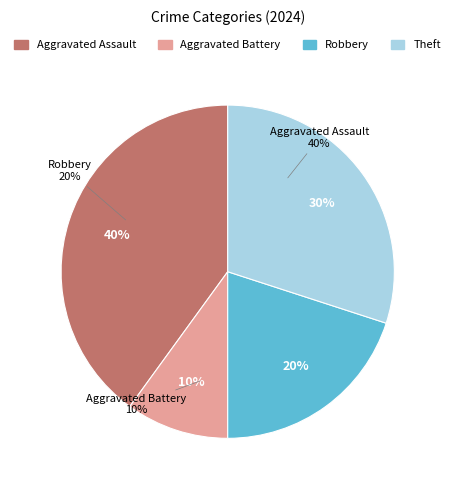

What percentage is the Robbery slice, to the nearest percent?

20%